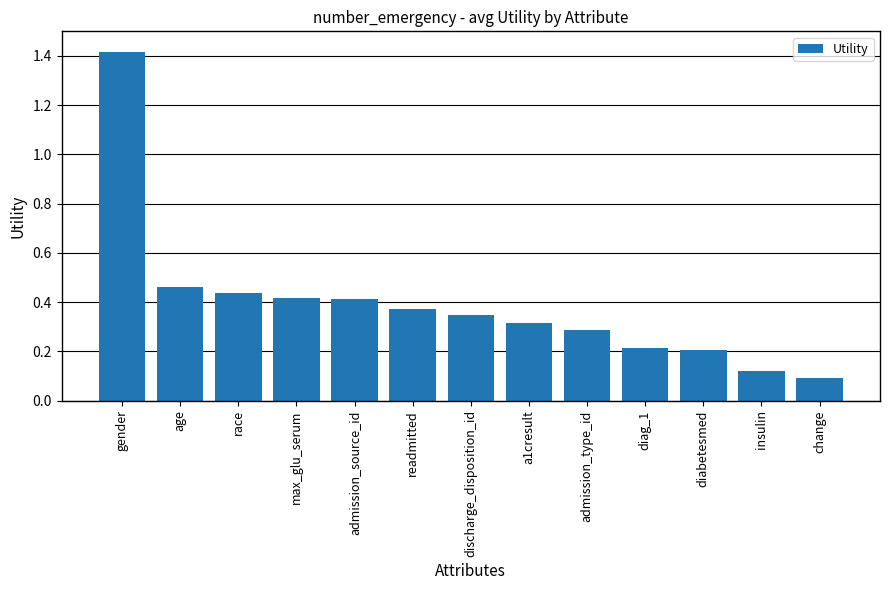

The value at a1cresult is 0.2. True or false?

False